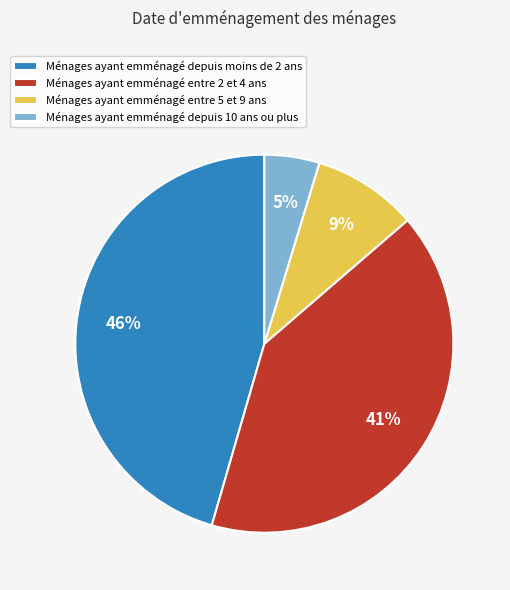

Do Ménages ayant emménagé entre 2 et 4 ans and Ménages ayant emménagé entre 5 et 9 ans together represent more than half of the pie?

No